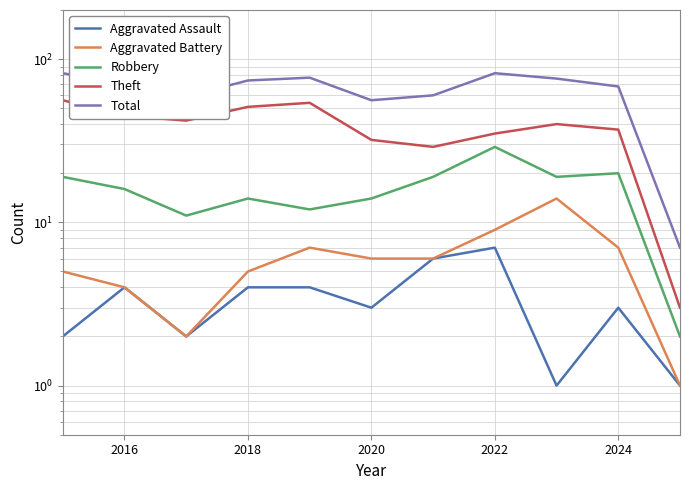

Which series has the largest total across all categories?

Total